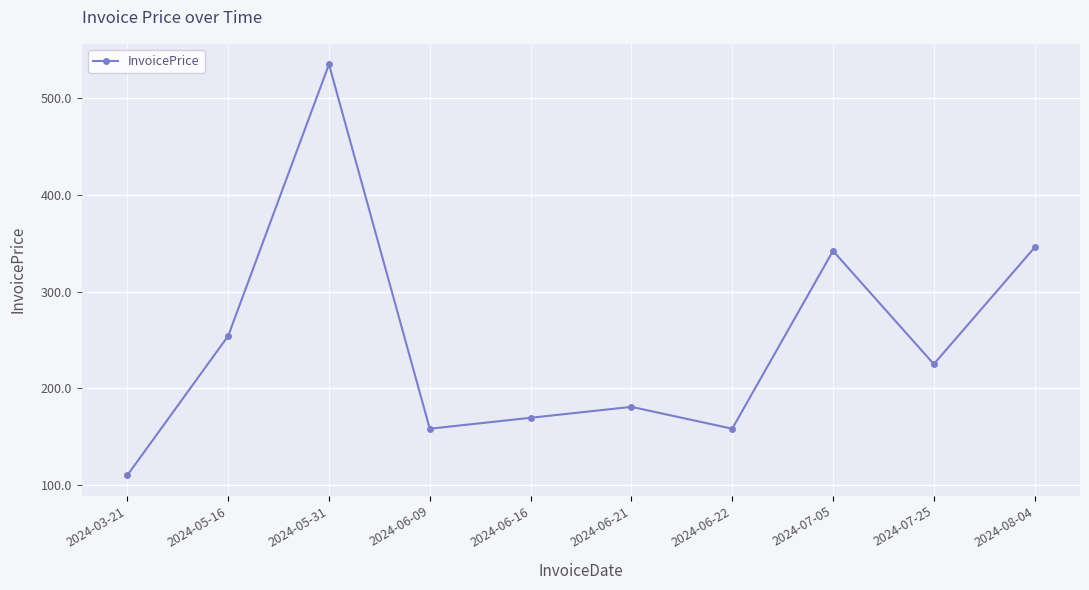

What is the label of the 2nd point from the right?

2024-07-25